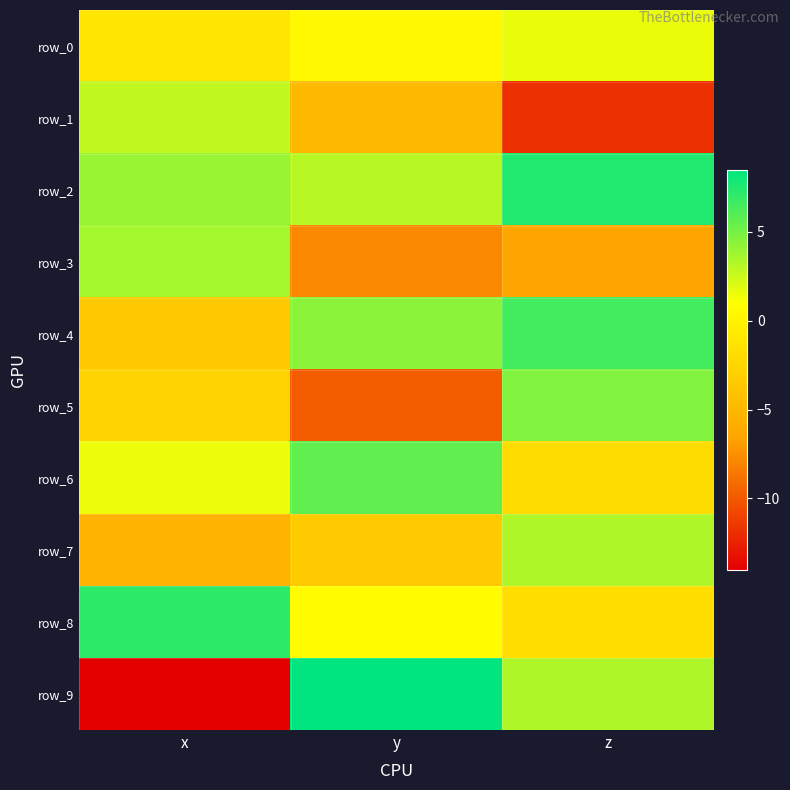

What is the lowest value of the row_0 series?

-1.0